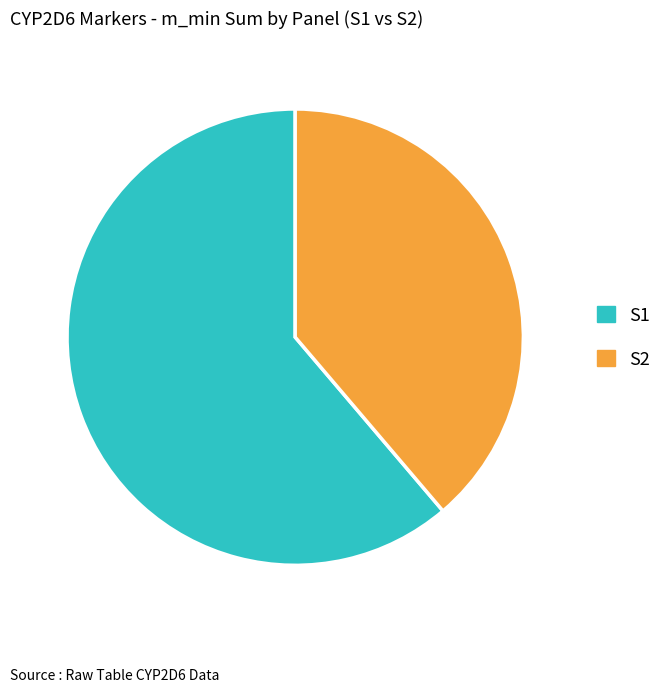

Approximately how many times larger is the value at S1 compared to S2?

1.6